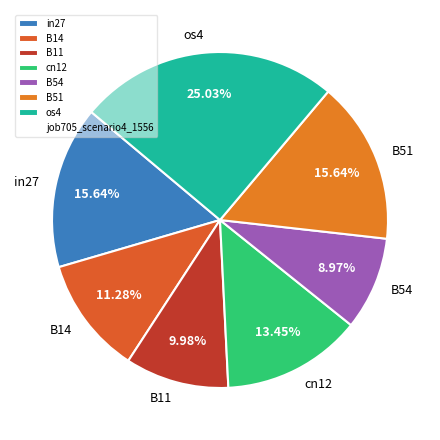

The B54 slice represents 9% of the pie. True or false?

True